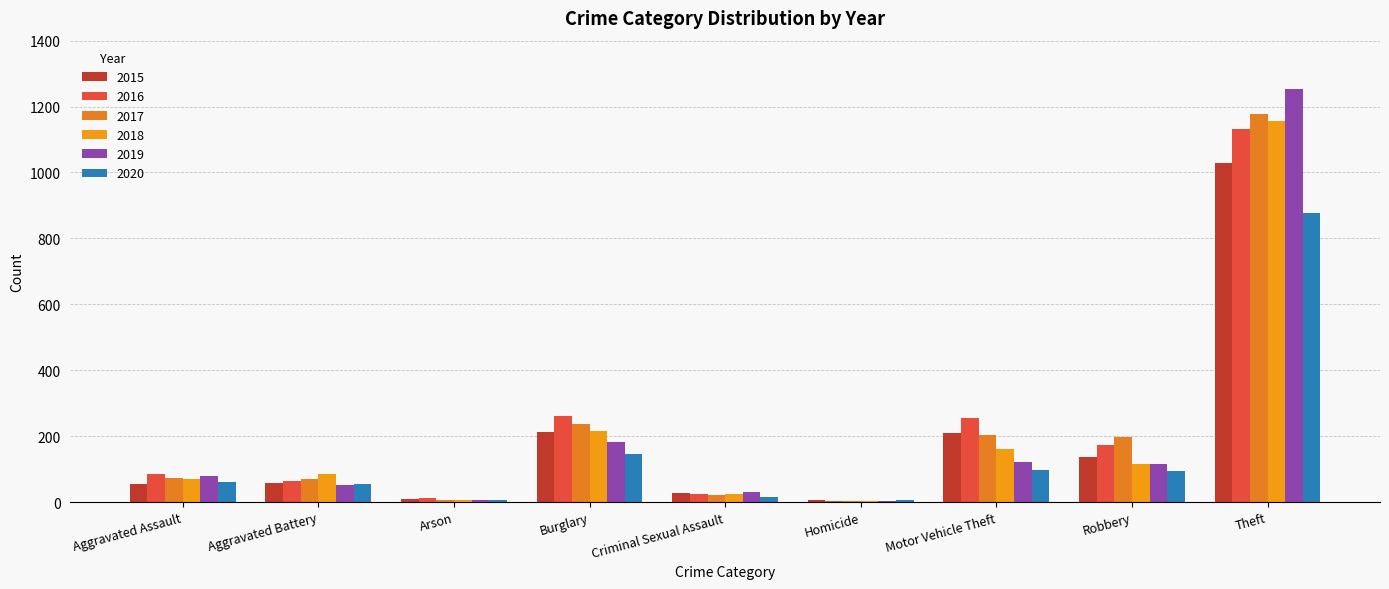

How many series are shown in this chart?

6